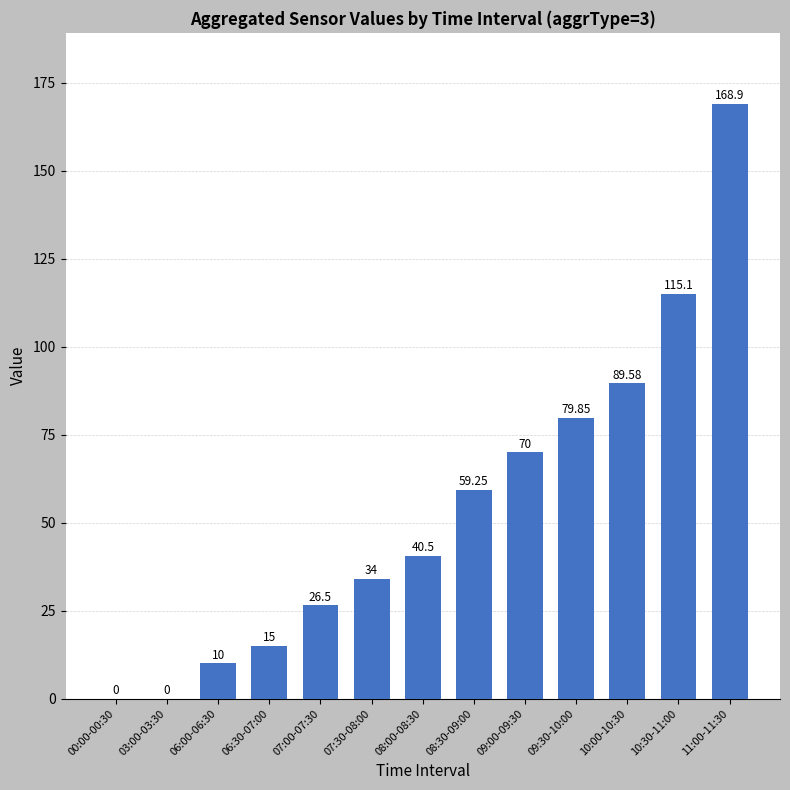

What is the maximum value shown in the chart?

168.9